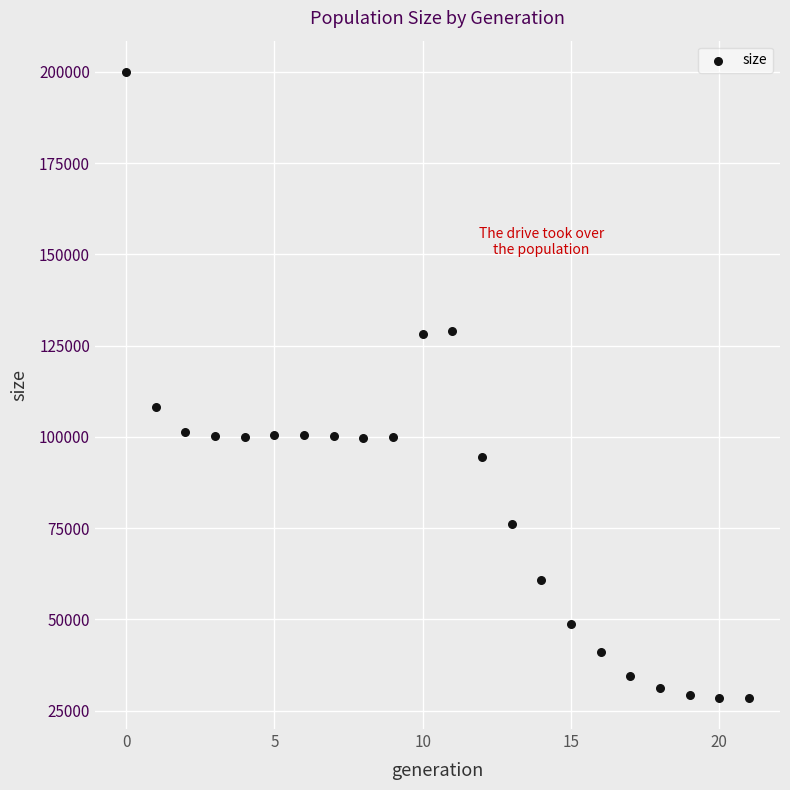

What Y value in the scatter plot is closest to 114233?

108057